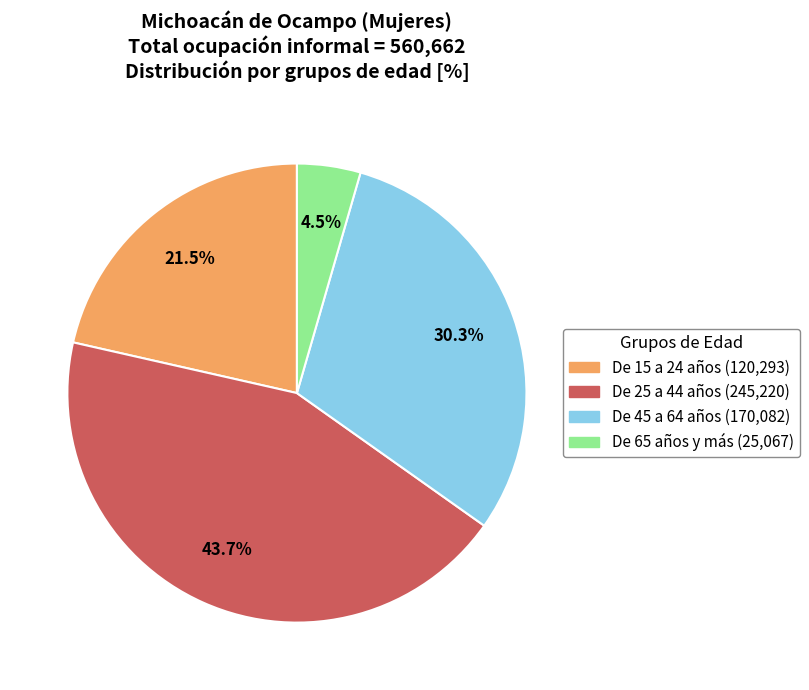

How many slices are in this pie chart?

4